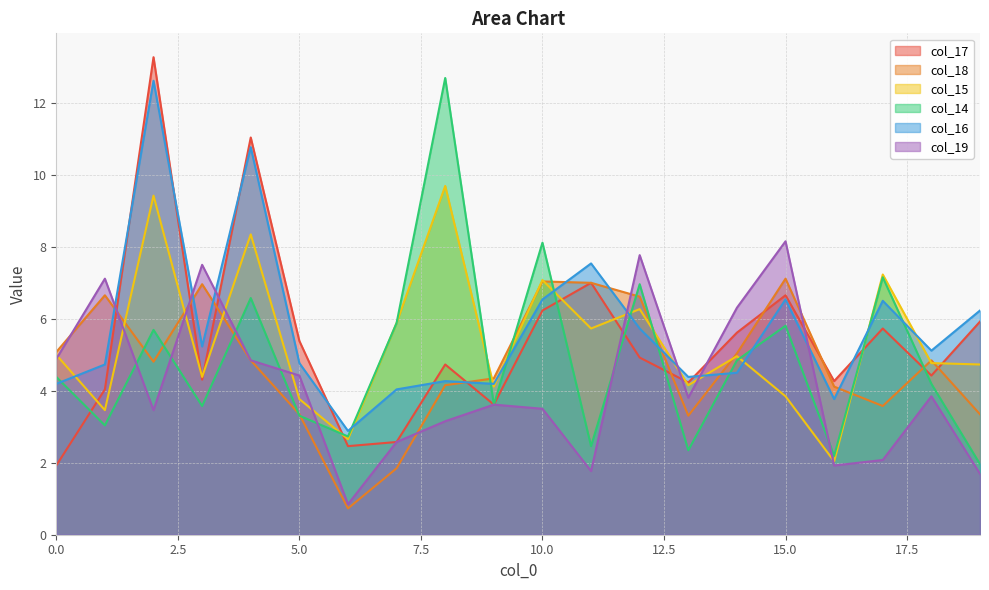

Between 2 and 1, which is larger?

2